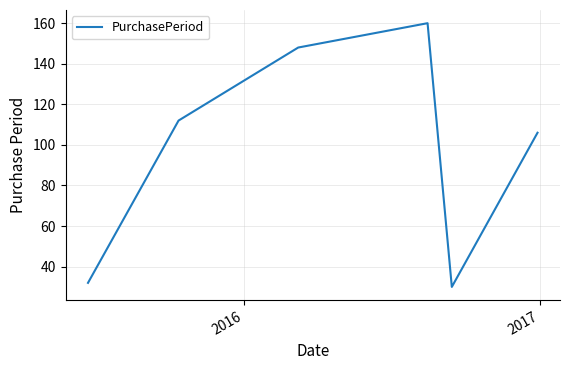

What is the greatest value displayed?

160